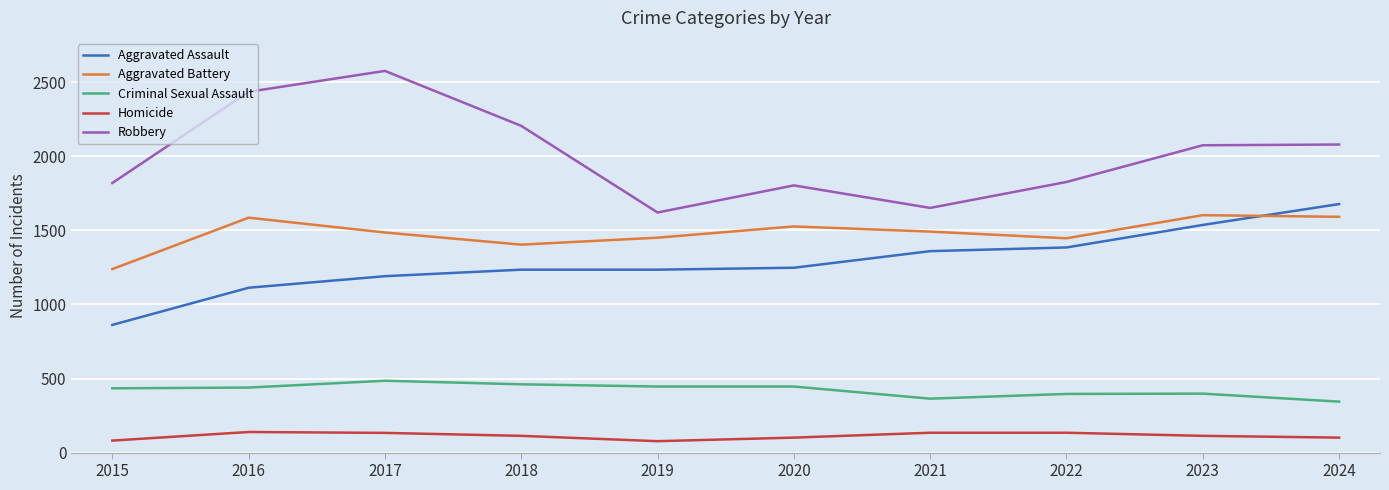

The value of Aggravated Battery at 2018 is 1404. True or false?

True